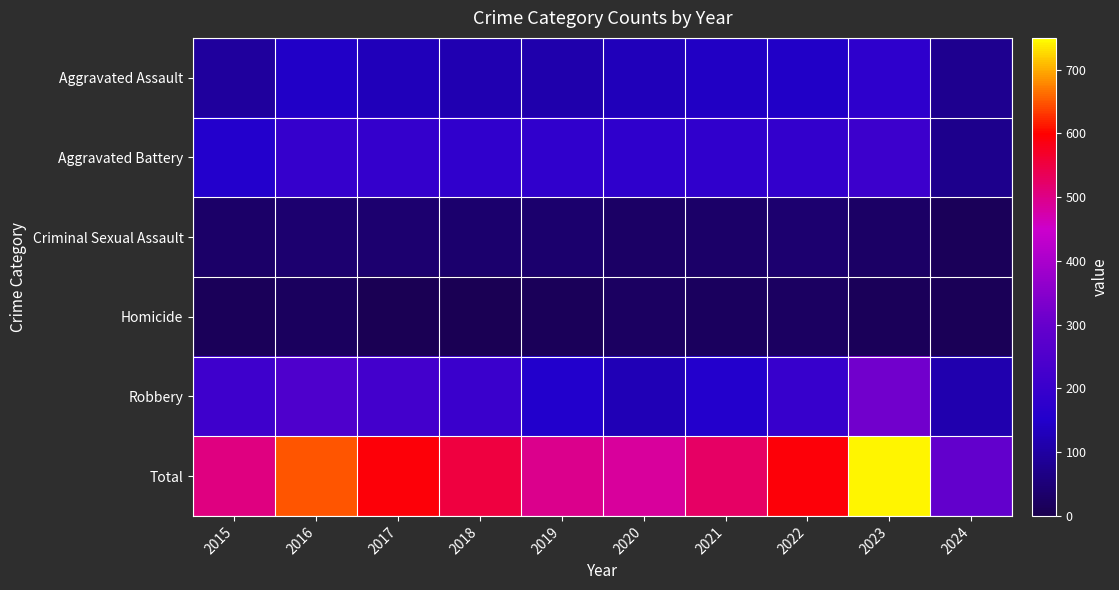

How many data points does each series have?

10